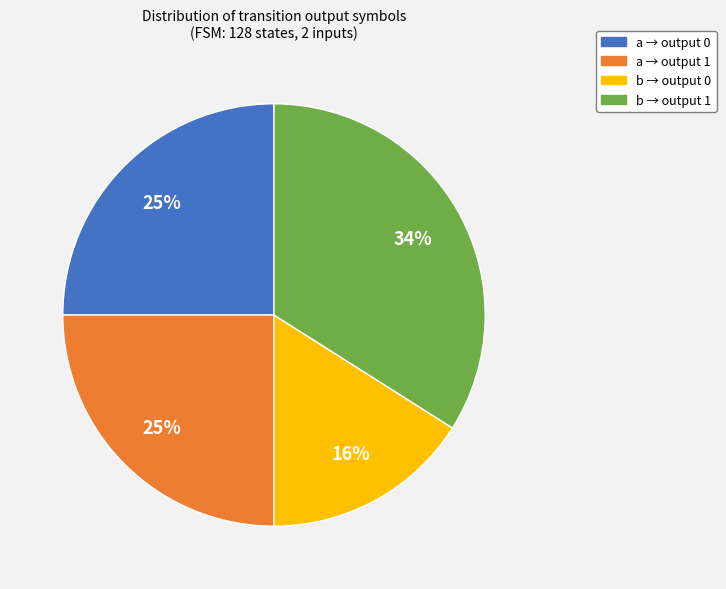

Is the sum of b → output 0 and a → output 0 greater than half?

No